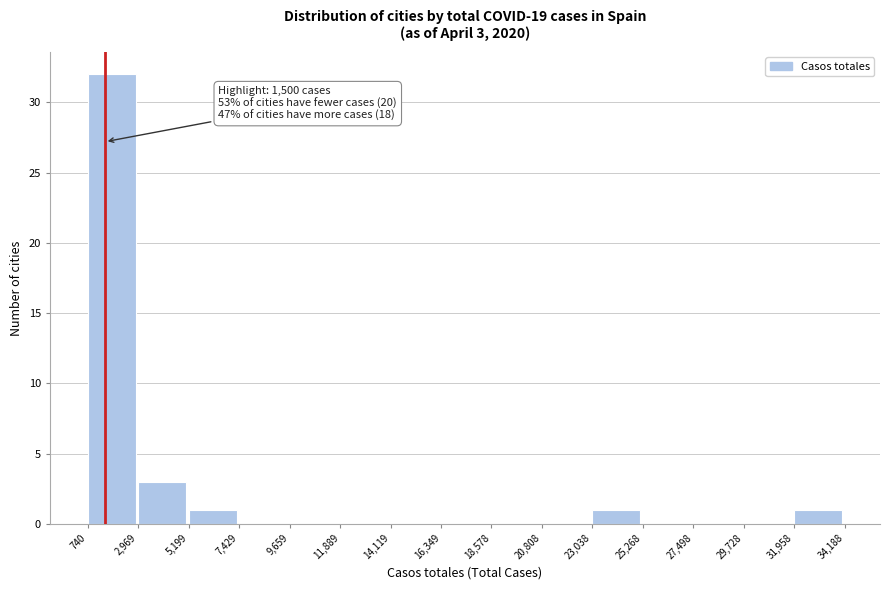

Over which range of the x-axis is the bar tallest?

740 to 2,969